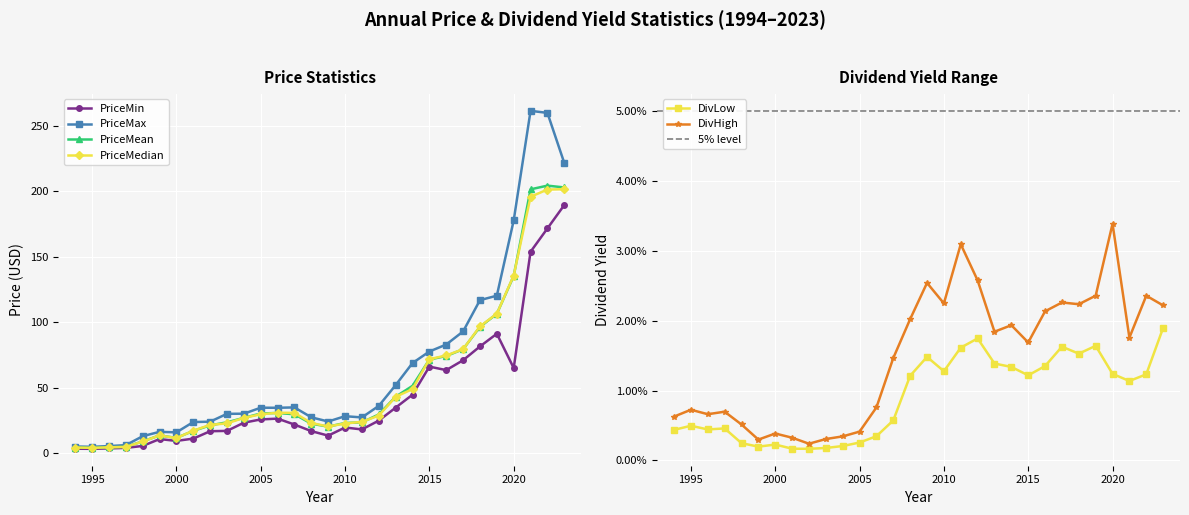

Reading left to right, list all the values displayed in this chart.

PriceMin: 3.4	3.3	3.6	4.0	5.5	10.8	9.4	11.1	16.8	17.0	23.2	25.8	26.4	21.8	16.8	13.4	19.6	18.1	24.9	34.8	44.6	66.1	63.4	71.0	81.5	91.2	65.0	153.8	171.6	189.5
PriceMax: 5.1	4.8	5.4	6.1	12.9	16.3	15.9	23.8	24.1	30.0	30.1	34.7	34.6	34.9	27.4	24.2	28.2	27.3	36.1	52.0	68.8	77.6	82.9	92.9	116.8	120.2	177.7	261.4	259.8	221.6
PriceMean: 4.3	4.0	4.5	4.8	9.0	13.6	11.6	17.0	21.2	23.6	27.0	30.3	30.7	29.7	22.5	20.2	23.0	23.5	29.5	43.1	51.4	71.5	74.2	79.4	96.4	106.4	135.3	201.4	204.3	202.9
PriceMedian: 4.3	4.1	4.5	4.8	8.9	13.5	11.5	17.2	21.6	22.8	27.0	29.7	30.9	30.7	23.0	20.4	22.6	23.9	28.7	43.0	48.9	71.8	74.6	79.4	96.8	106.5	135.6	195.8	201.3	201.6
DivLow: 0.0	0.0	0.0	0.0	0.0	0.0	0.0	0.0	0.0	0.0	0.0	0.0	0.0	0.0	0.0	0.0	0.0	0.0	0.0	0.0	0.0	0.0	0.0	0.0	0.0	0.0	0.0	0.0	0.0	0.0
DivHigh: 0.0	0.0	0.0	0.0	0.0	0.0	0.0	0.0	0.0	0.0	0.0	0.0	0.0	0.0	0.0	0.0	0.0	0.0	0.0	0.0	0.0	0.0	0.0	0.0	0.0	0.0	0.0	0.0	0.0	0.0